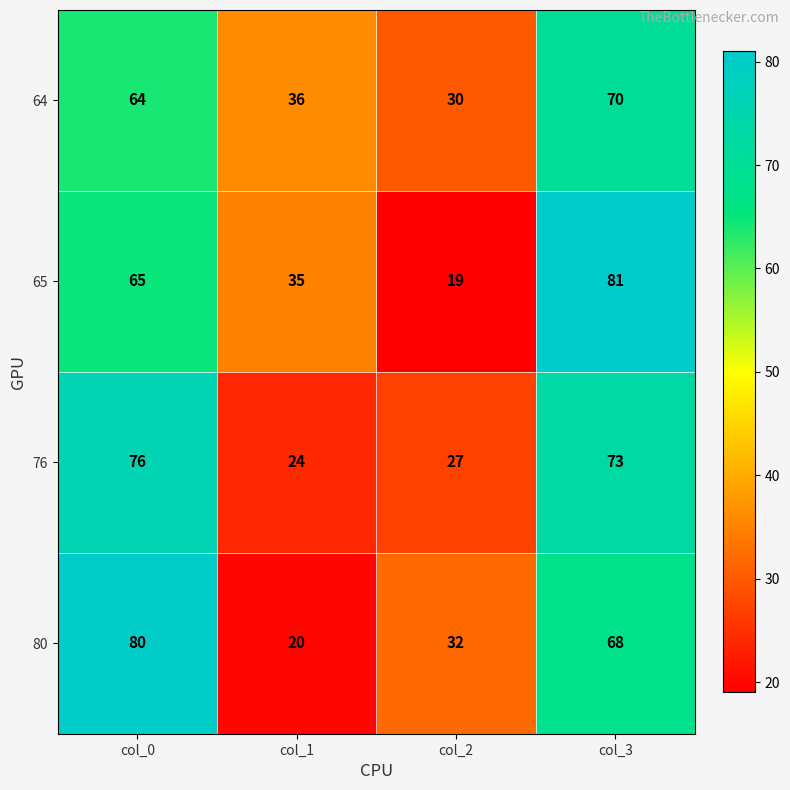

Rank the series at col_3 from highest to lowest value.

65, 76, 64, 80